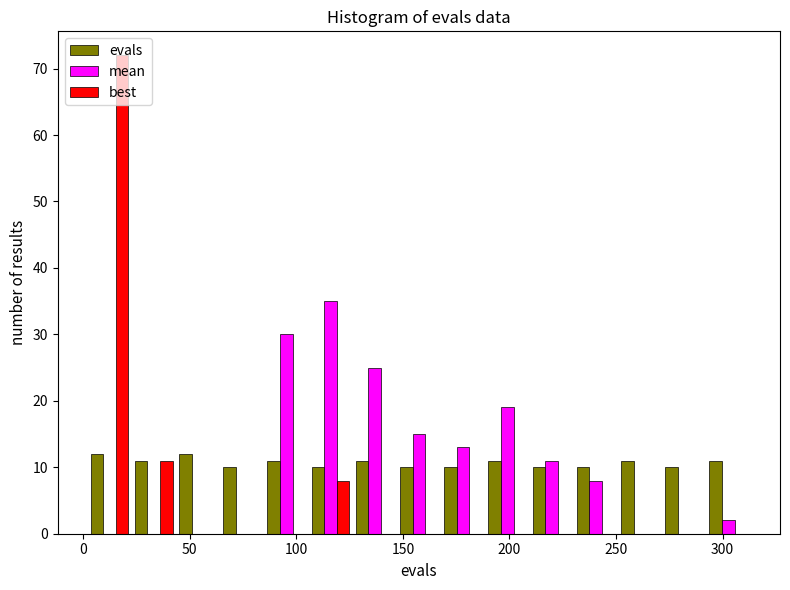

Reading left to right, transcribe this chart: for each range on the x-axis, give the height of each series' bar. Neither the bar edges nor the heights are printed on the chart, so give them approximately, as read against the axes.

0 to 25: evals=12	mean=0	best=72
25 to 45: evals=11	mean=0	best=11
45 to 65: evals=12	mean=0	best=0
65 to 85: evals=10	mean=0	best=0
85 to 105: evals=11	mean=30	best=0
105 to 125: evals=10	mean=35	best=8
125 to 145: evals=11	mean=25	best=0
145 to 170: evals=10	mean=15	best=0
170 to 190: evals=10	mean=13	best=0
190 to 210: evals=11	mean=19	best=0
210 to 230: evals=10	mean=11	best=0
230 to 250: evals=10	mean=8	best=0
250 to 270: evals=11	mean=0	best=0
270 to 290: evals=10	mean=0	best=0
290 to 315: evals=11	mean=2	best=0